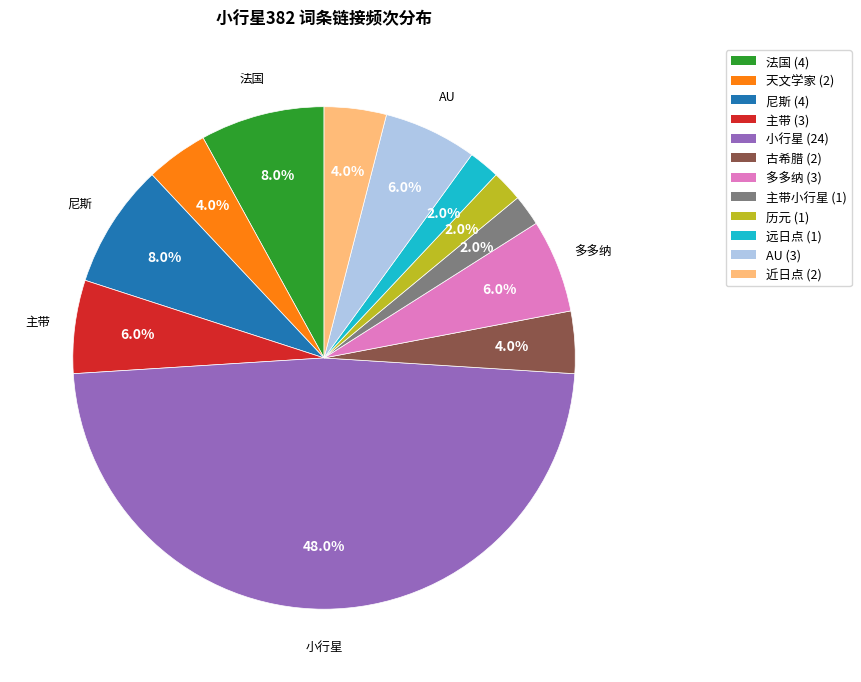

Count the number of slices in the pie.

12